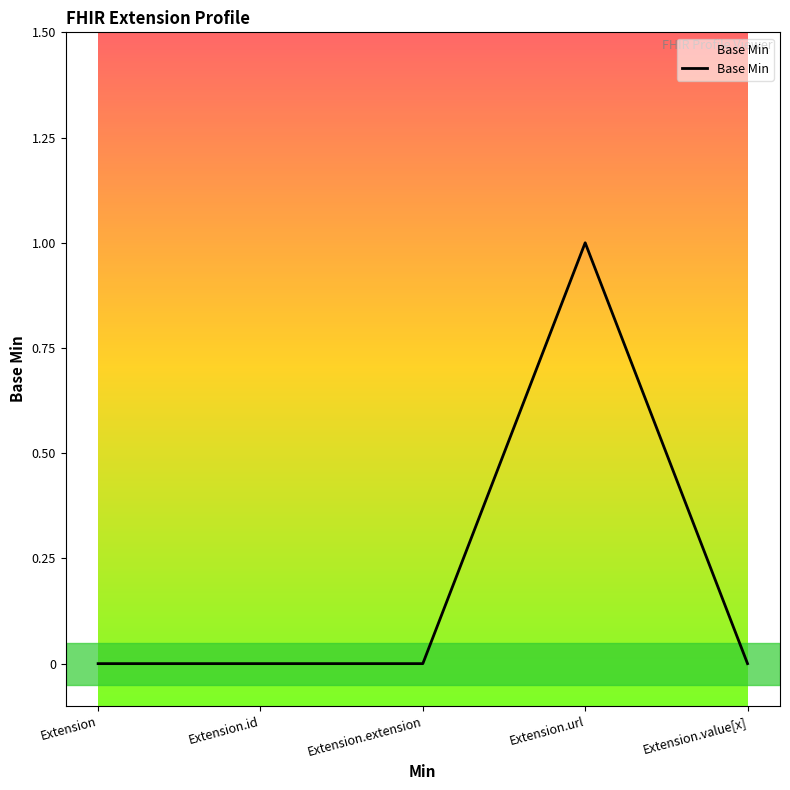

Reading left to right, transcribe all the data shown in this chart.

Extension=0	Extension.id=0	Extension.extension=0	Extension.url=1	Extension.value[x]=0